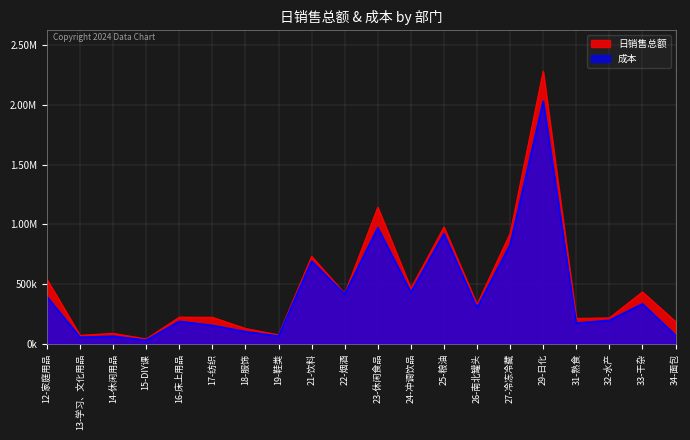

What is the average value of the 日销售总额 series?

486507.4